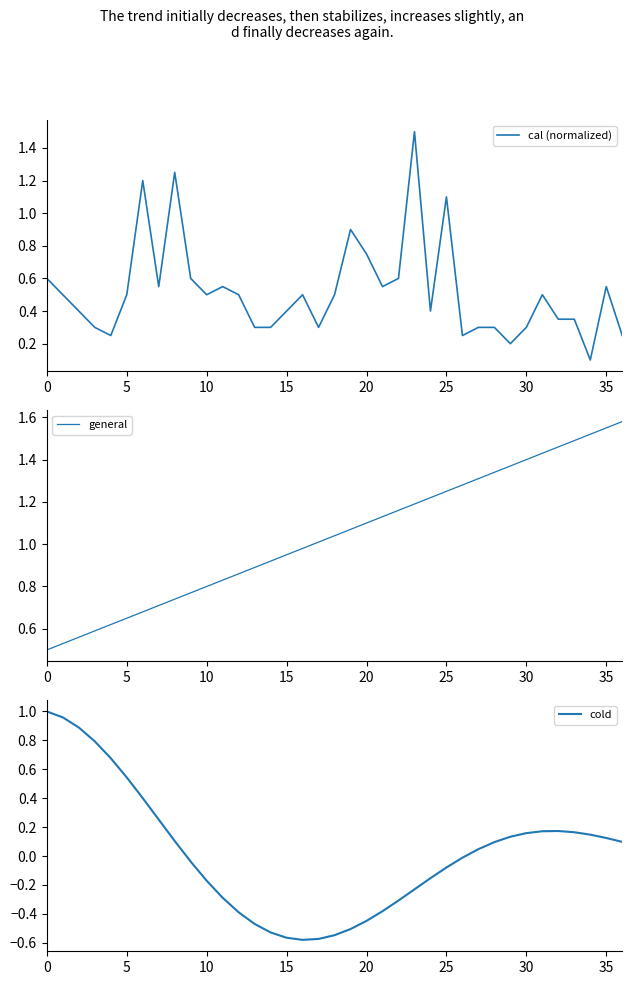

Is it true that cal (normalized) equals 0.4 at 25?

False